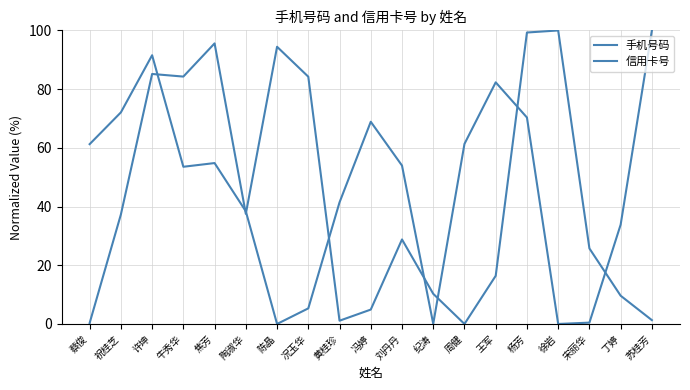

The 手机号码 series shows 17.5 at 纪涛. True or false?

False